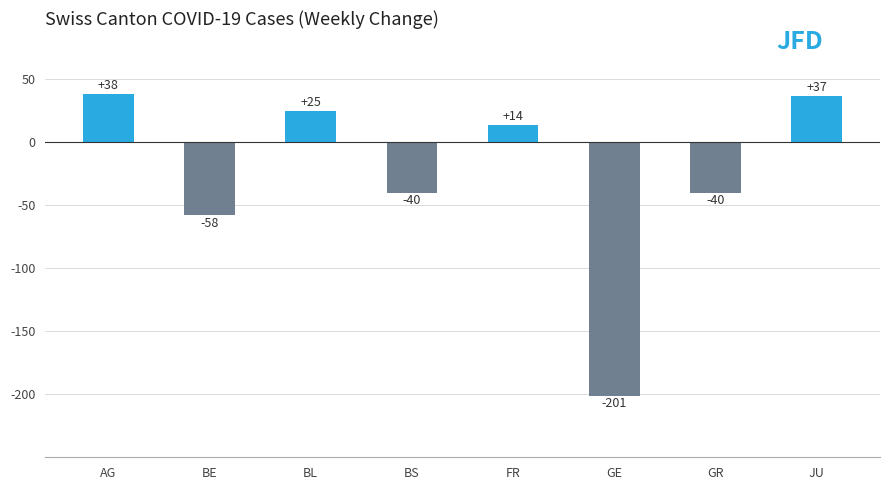

What is the label of the 4th bar from the right?

FR